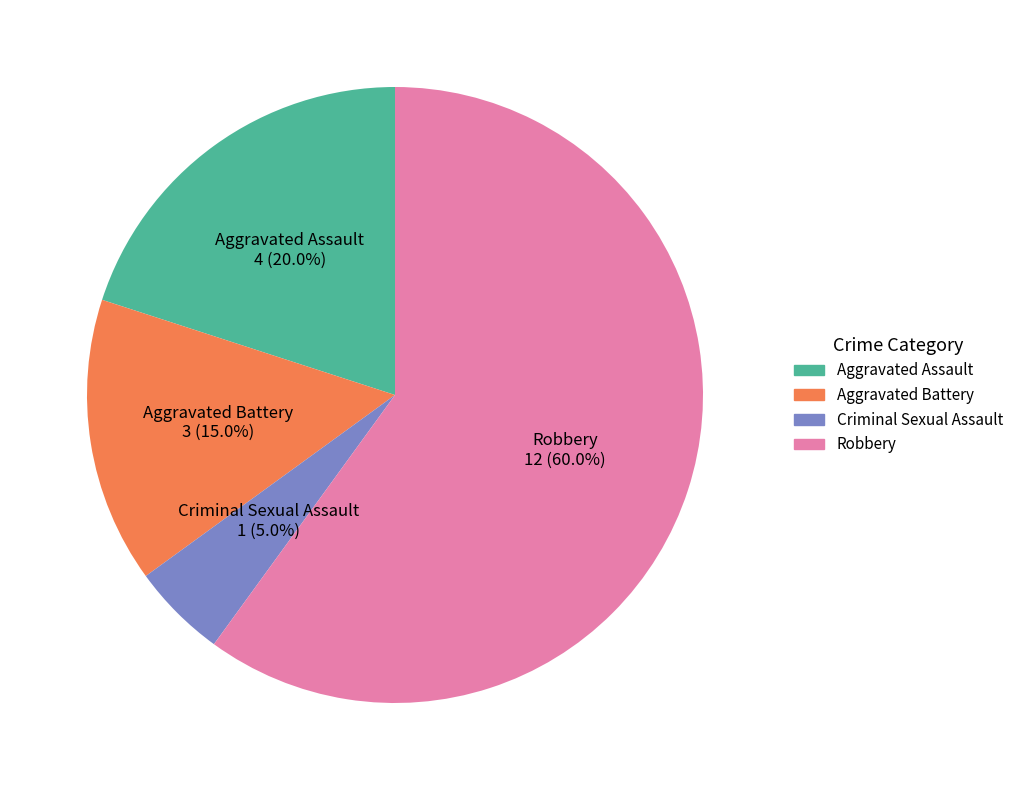

Between Criminal Sexual Assault and Aggravated Assault, which is larger?

Aggravated Assault